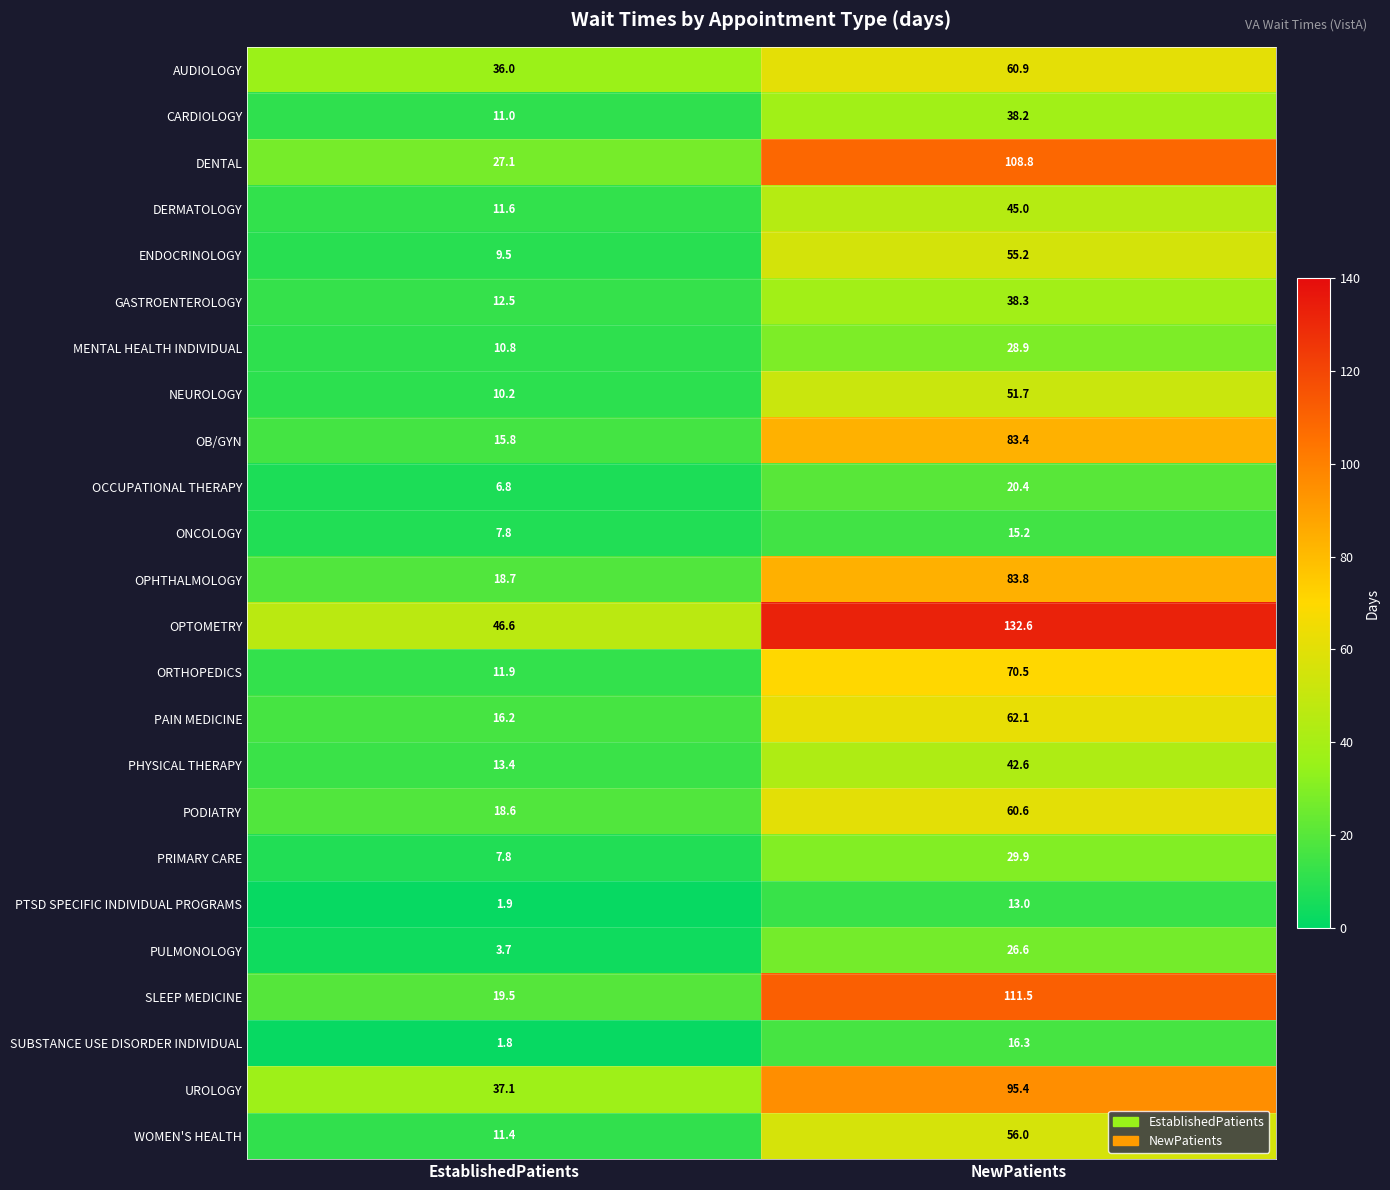

What is the maximum value for ENDOCRINOLOGY?

55.2